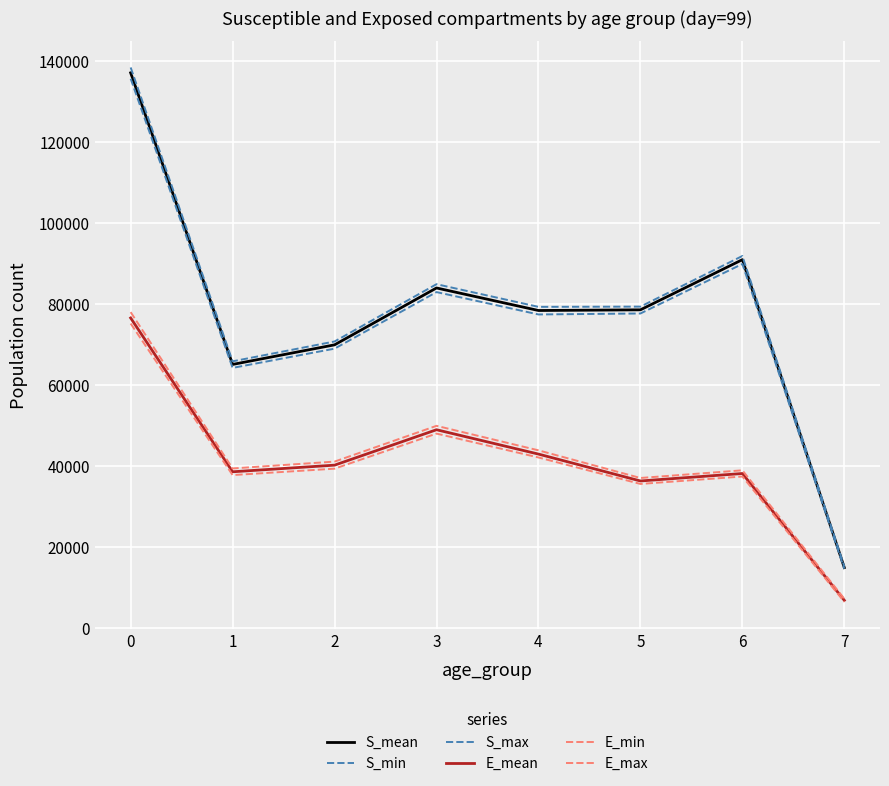

Does the chart display data point markers on the line(s)?

No